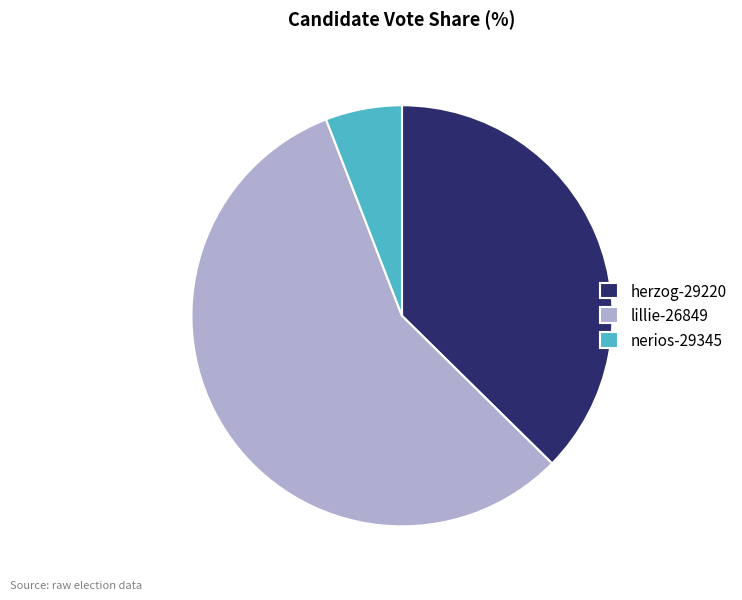

True or false: lillie-26849 accounts for 57% of the total.

True